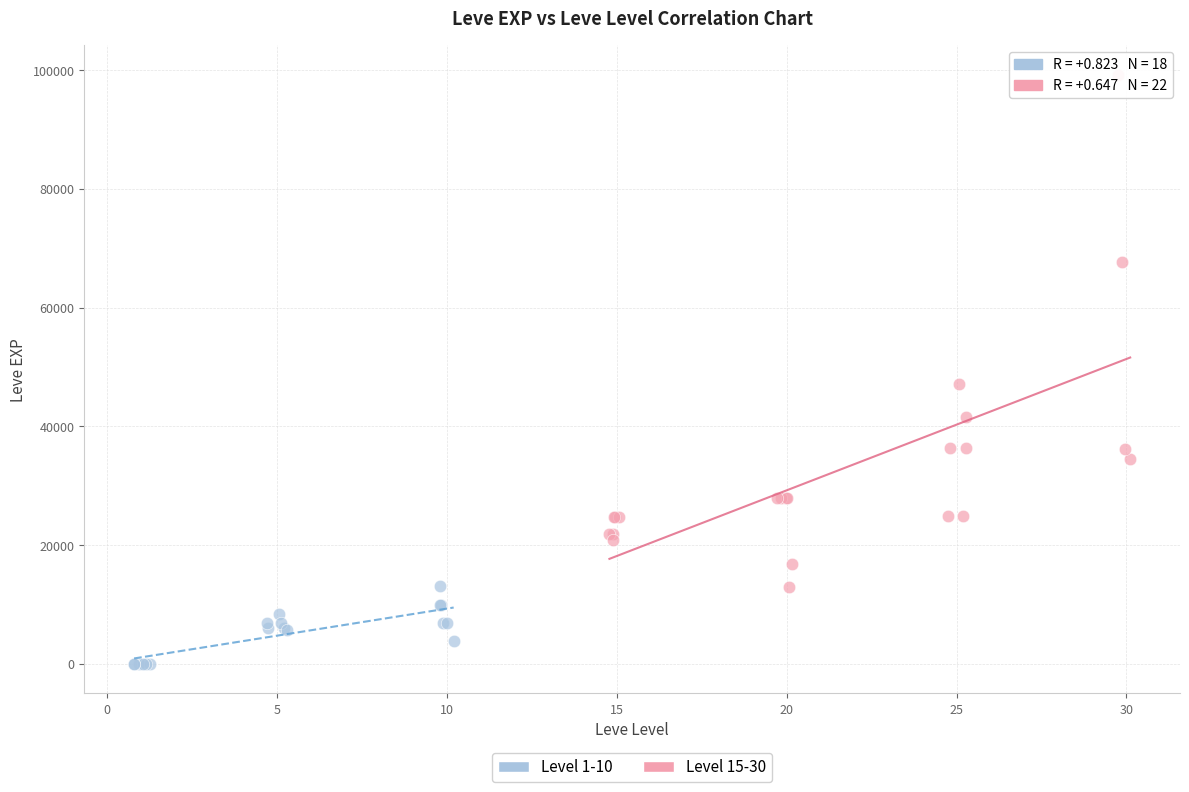

Which series contains the lowest Y value?

Level 1-10